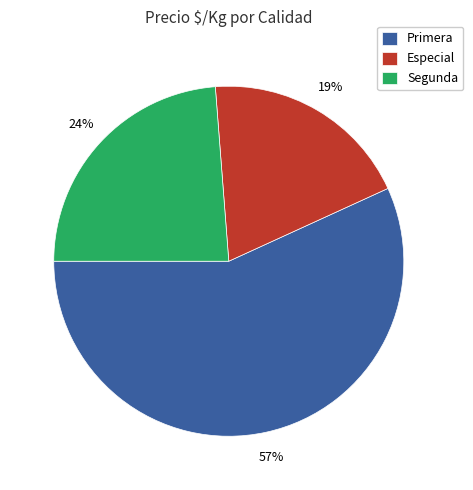

Is it true that Primera is 43% of the pie?

False